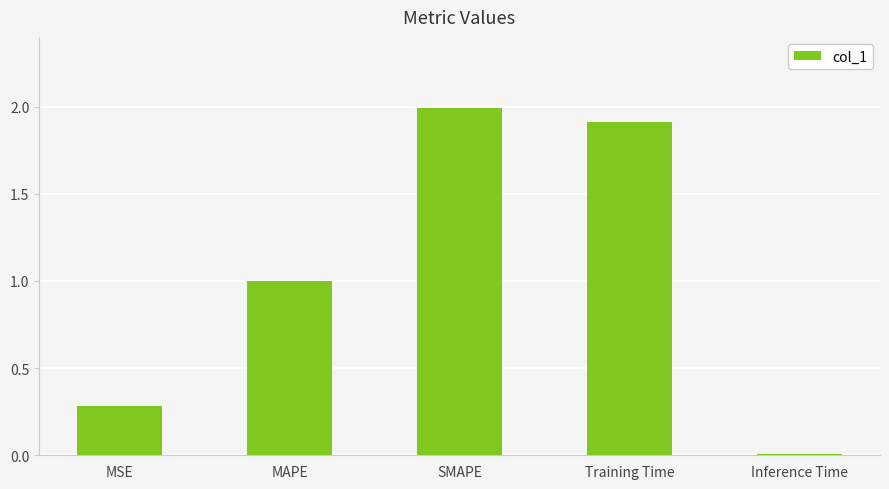

Rank the categories by value from highest to lowest.

SMAPE, Training Time, MAPE, MSE, Inference Time